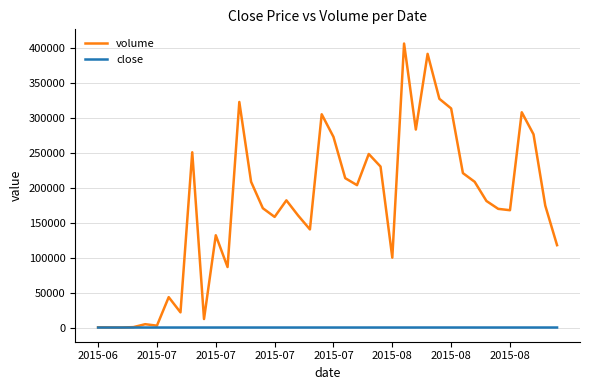

Rank the series by their average value, from lowest to highest.

close, volume